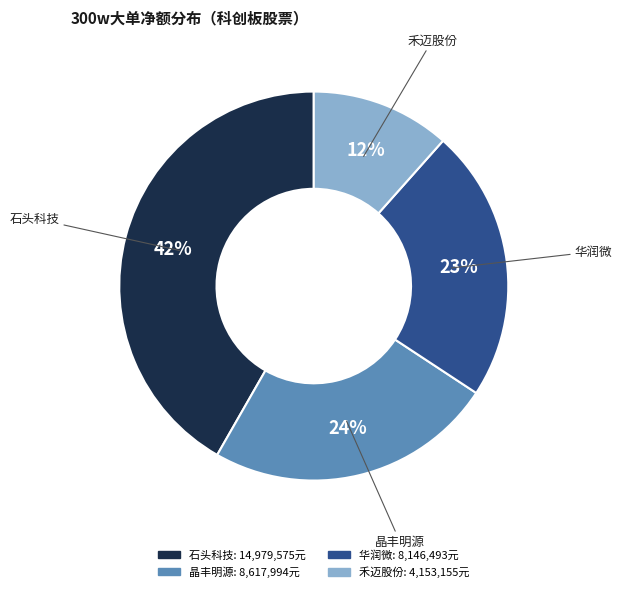

Is there a majority slice in this chart?

No